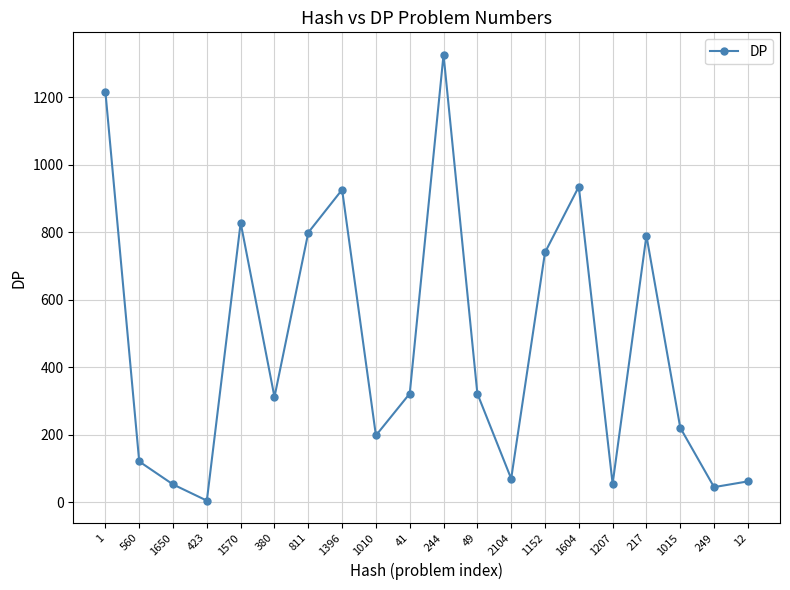

Which has a higher value, 41 or 249?

41